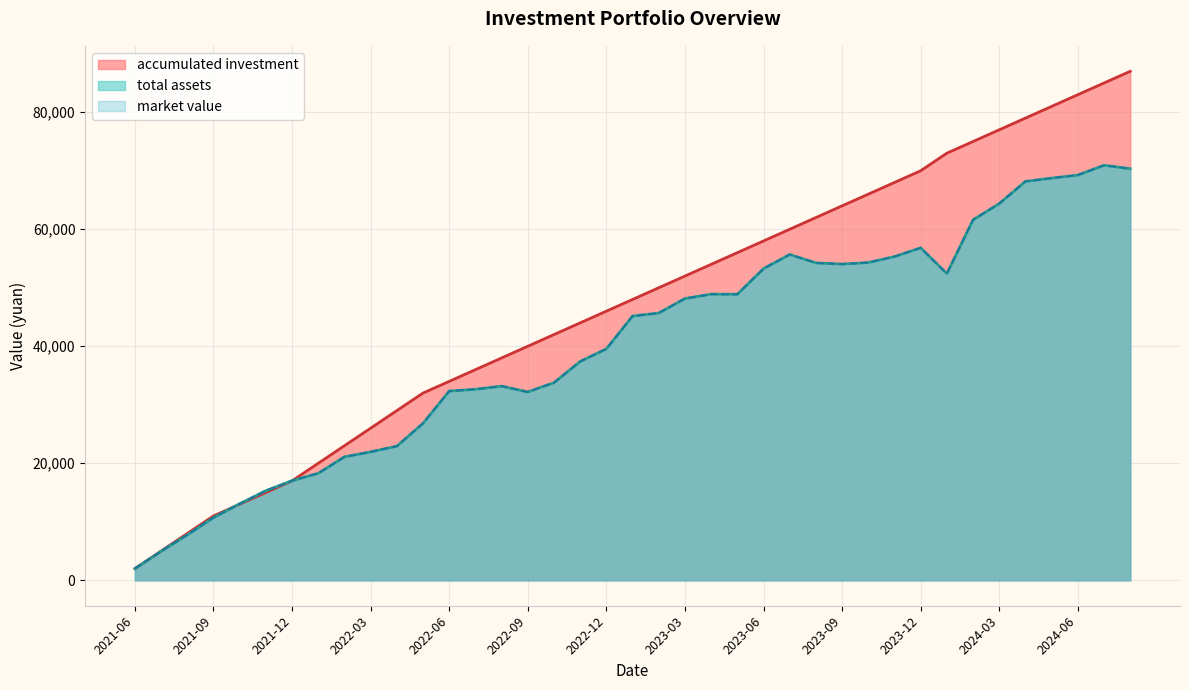

What is the value of the market value point at the 19th from the left?

39554.9